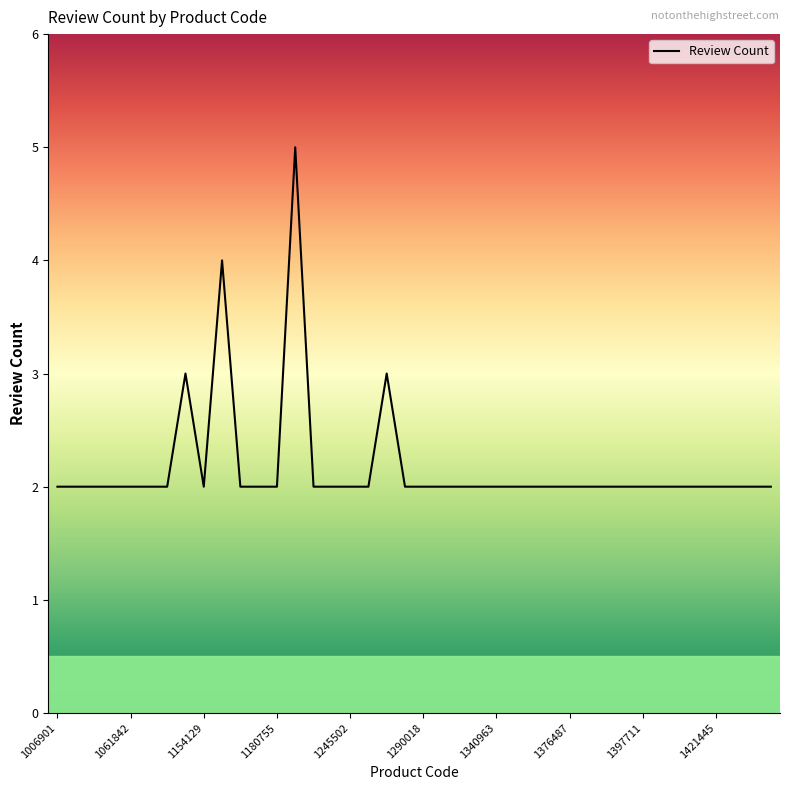

True or false: the data has more than 2 interior local peaks.

True